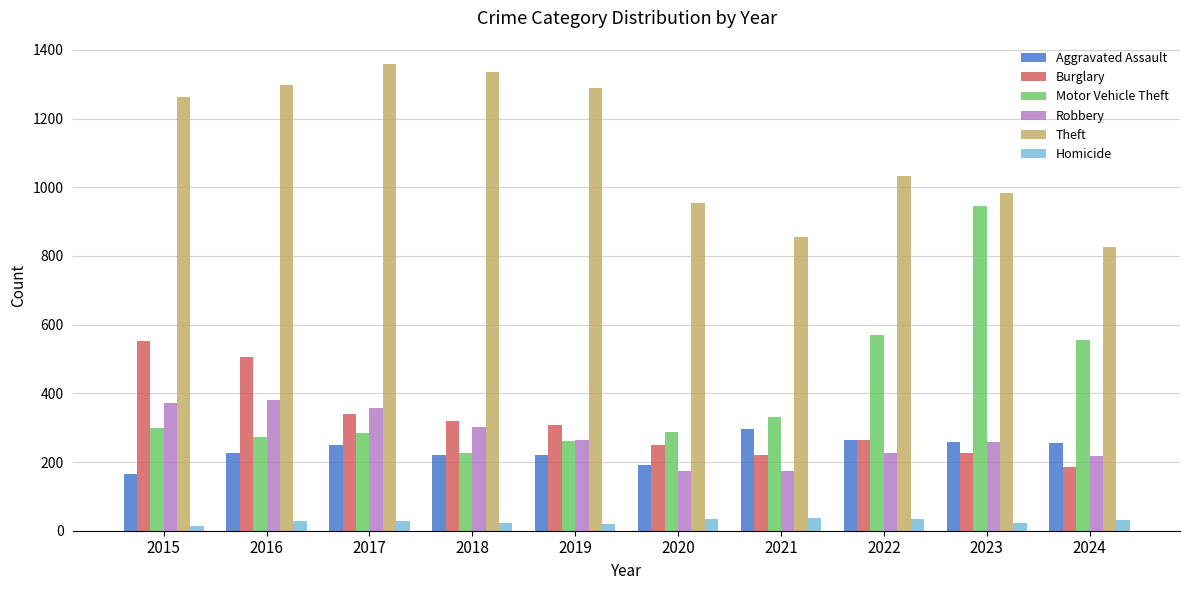

What are all the series names shown in the legend?

Aggravated Assault, Burglary, Motor Vehicle Theft, Robbery, Theft, Homicide